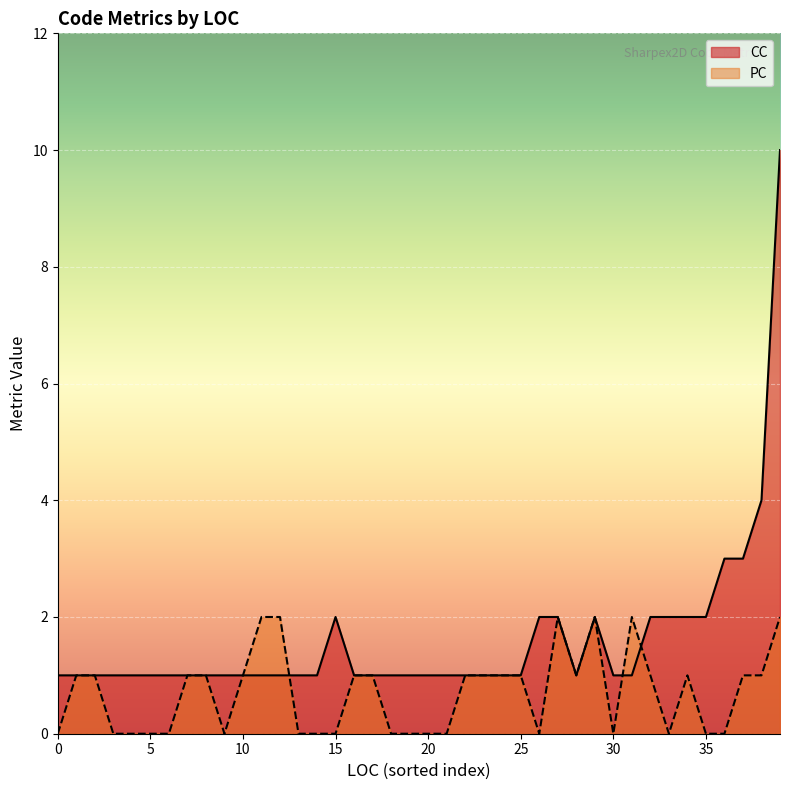

How many values in the PC series exceed 1?

6